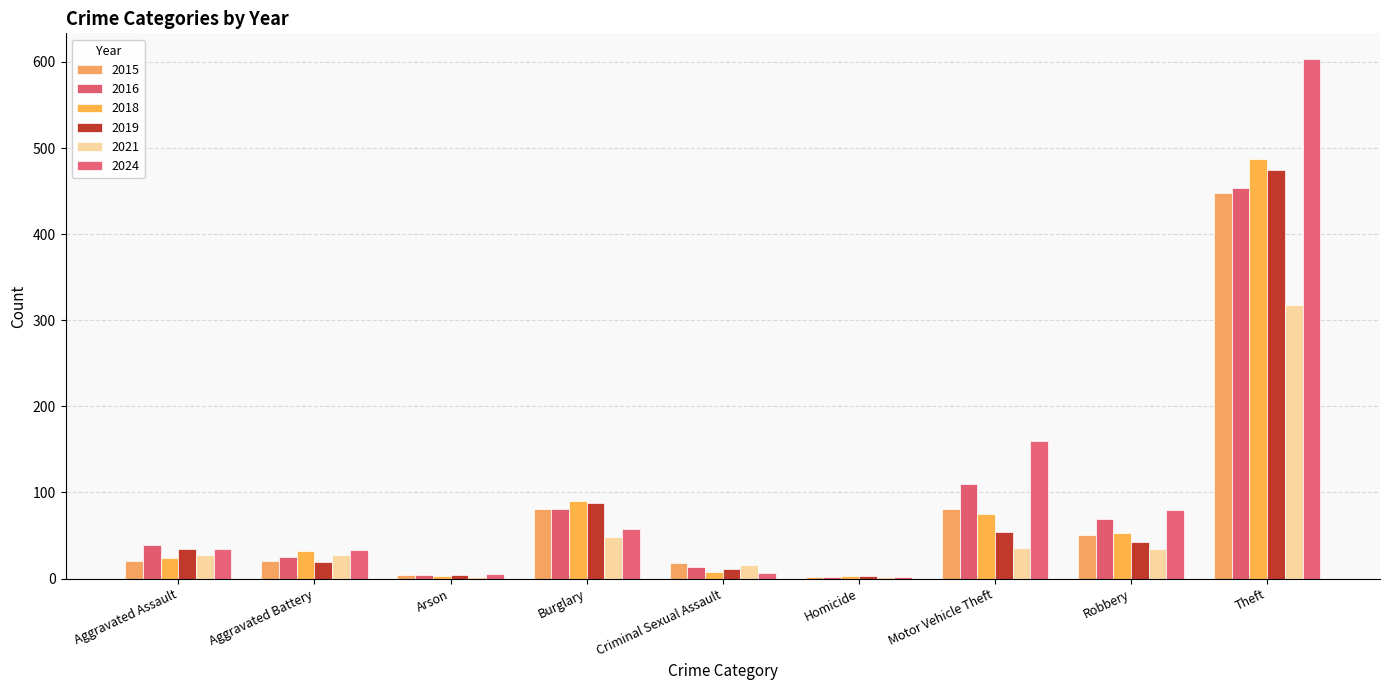

How many values in the 2019 series are below 34?

4